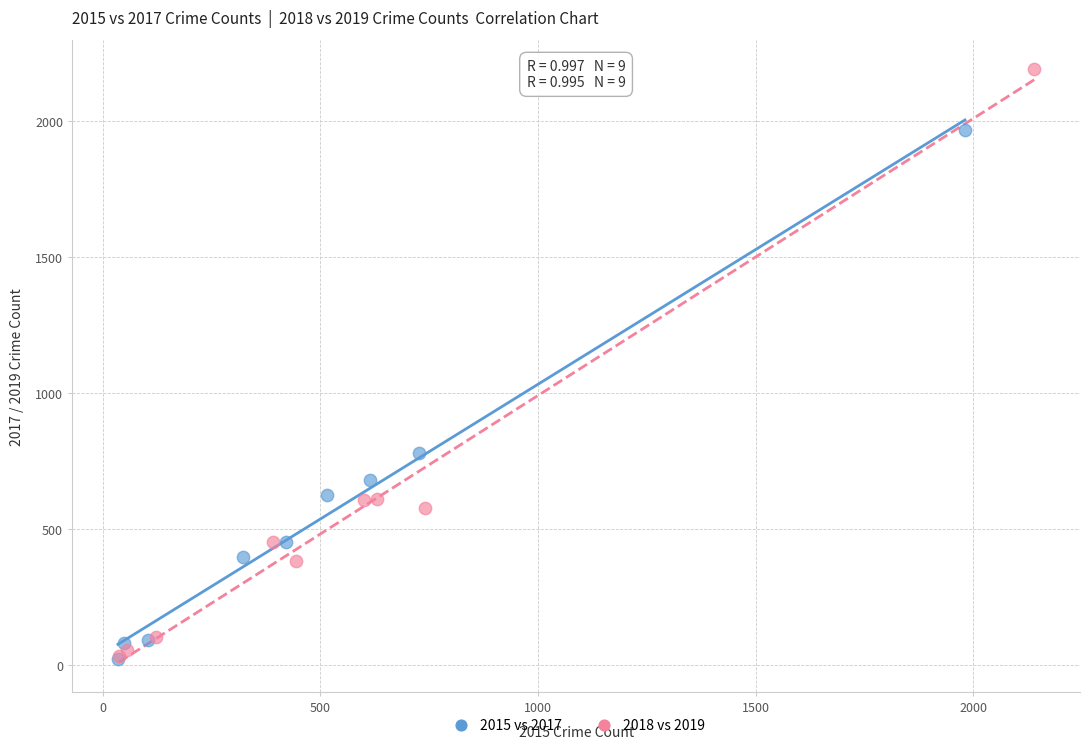

Which series has the largest Y range (max minus min)?

2018 vs 2019